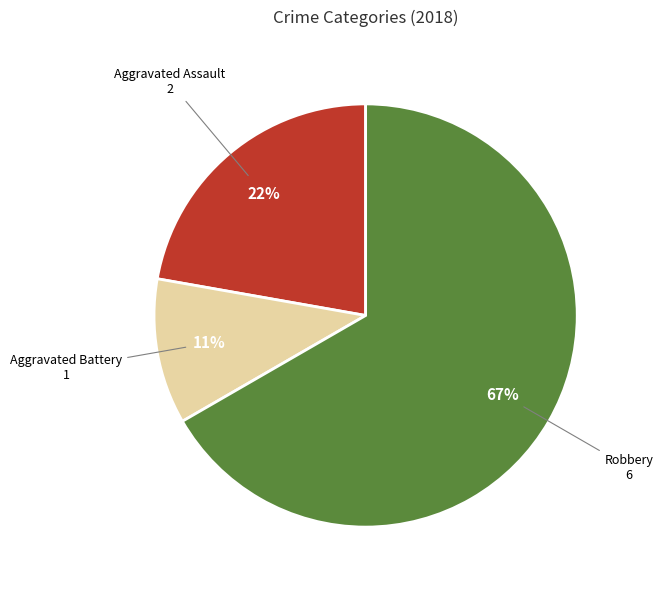

Count the number of slices in the pie.

3